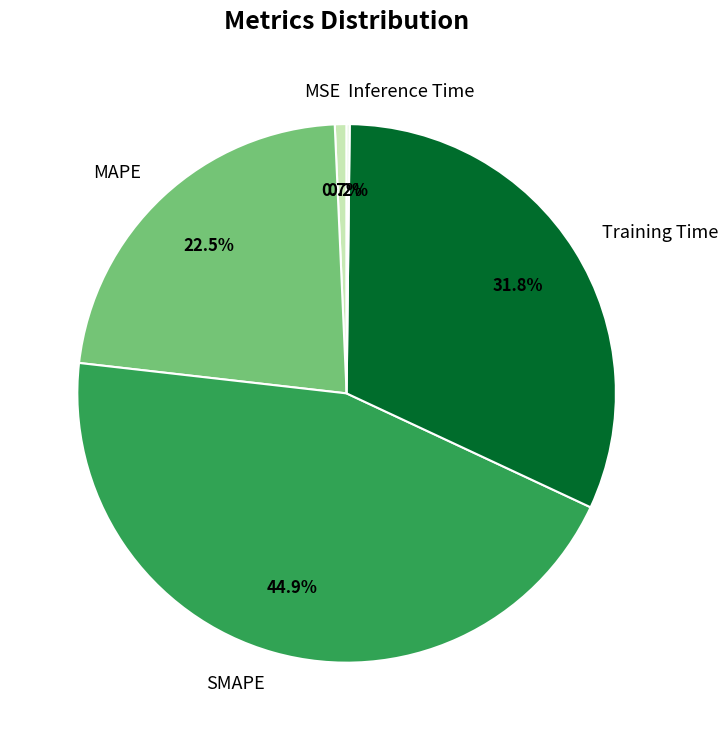

How much of the chart is everything except MSE?

99.3%